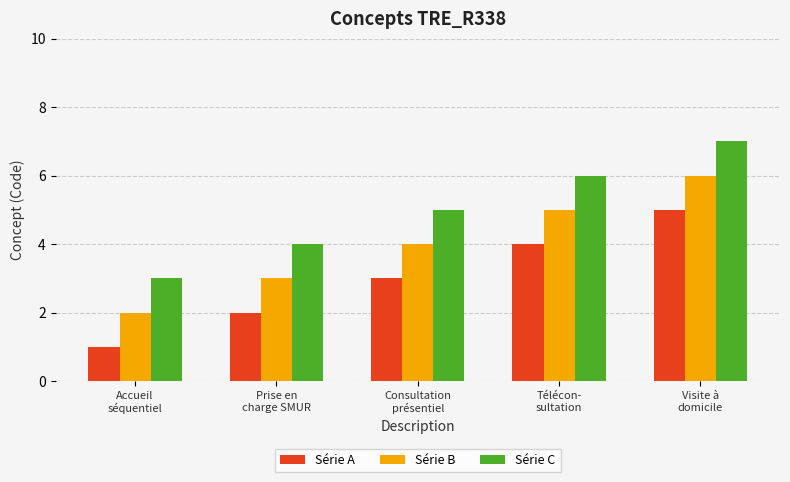

List the series in order of their peak value, highest first.

Série C, Série B, Série A